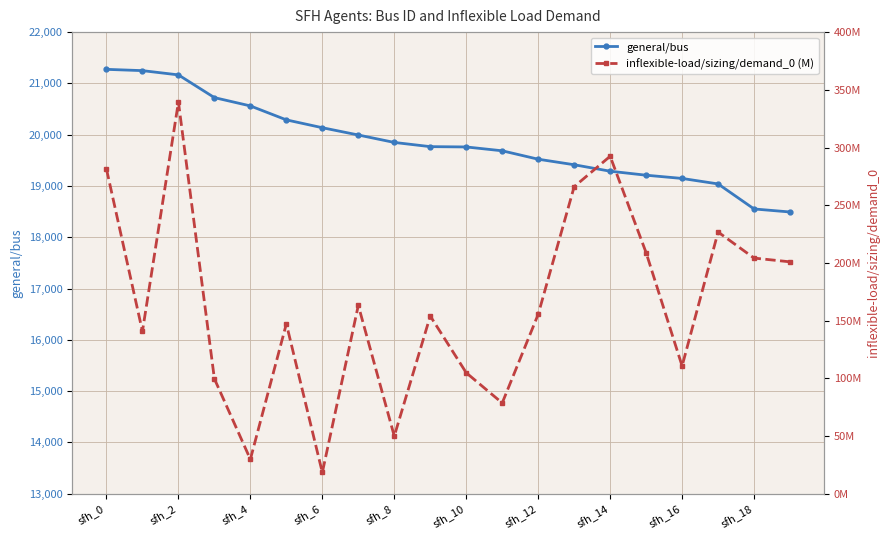

What is the maximum value for general/bus?

21274